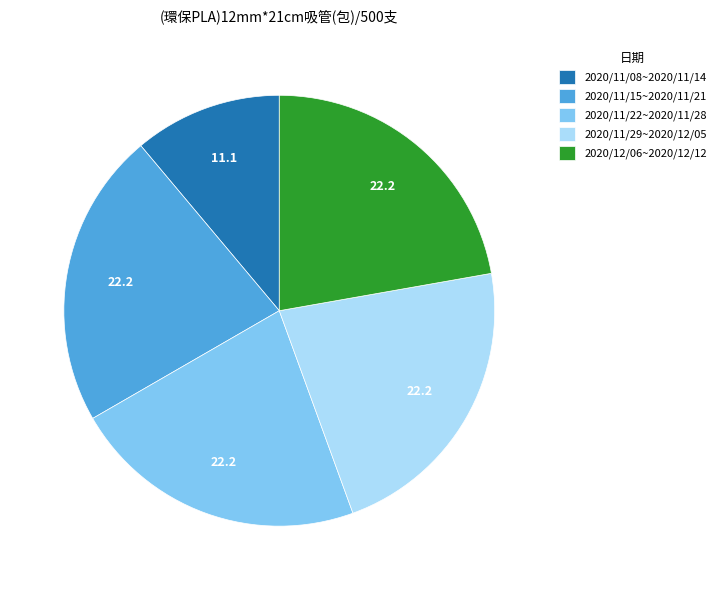

What is the smallest slice in the pie chart?

2020/11/08~2020/11/14